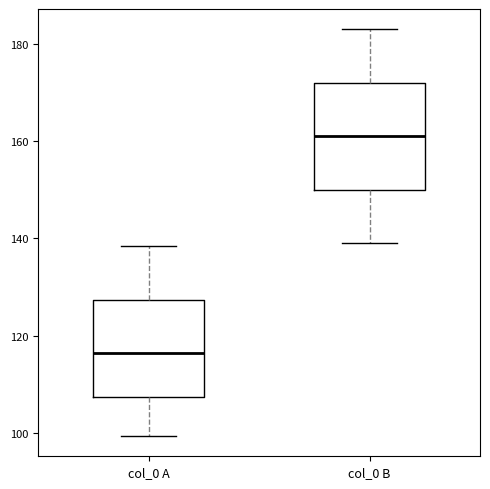

Reading left to right, read every box against the y-axis: the position of its median line, the range the box covers, and the ends of its whiskers. The values are not printed on the chart, so give them approximately, as read against the axis.

col_0 A: median 116, box 108 to 128, whiskers 100 to 138
col_0 B: median 162, box 150 to 172, whiskers 140 to 184